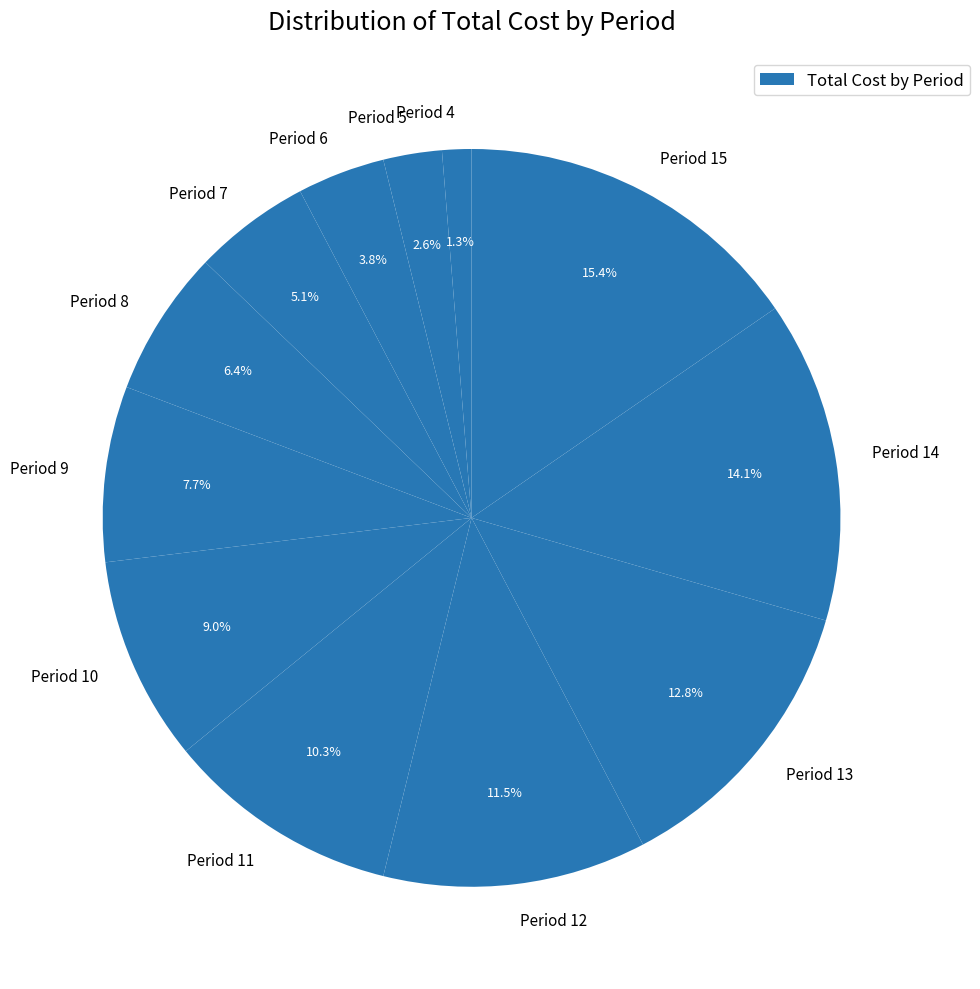

Does Period 12 account for over 50% of the chart?

No